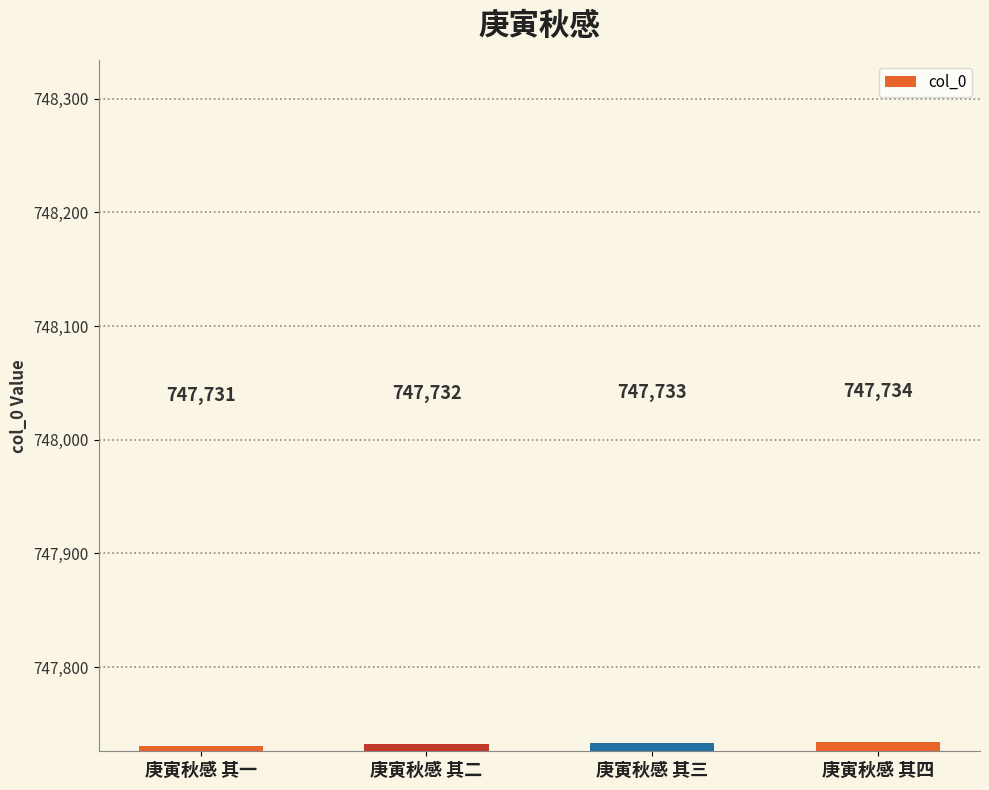

What is the sum of the values at 庚寅秋感 其四 and 庚寅秋感 其一?

1495465